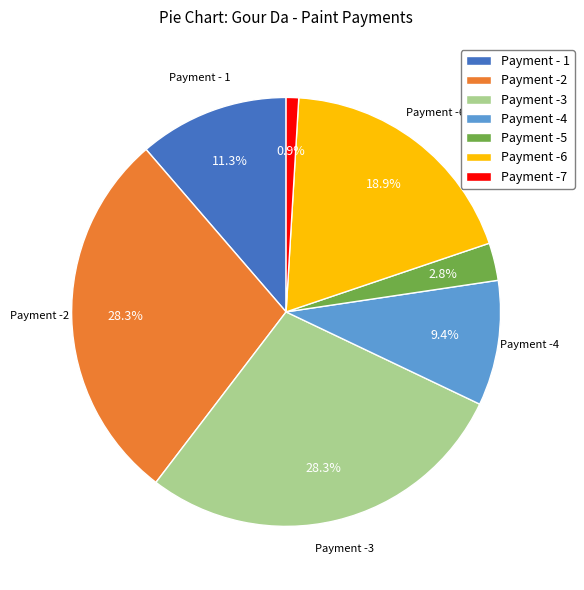

The Payment -2 slice represents 28% of the pie. True or false?

True